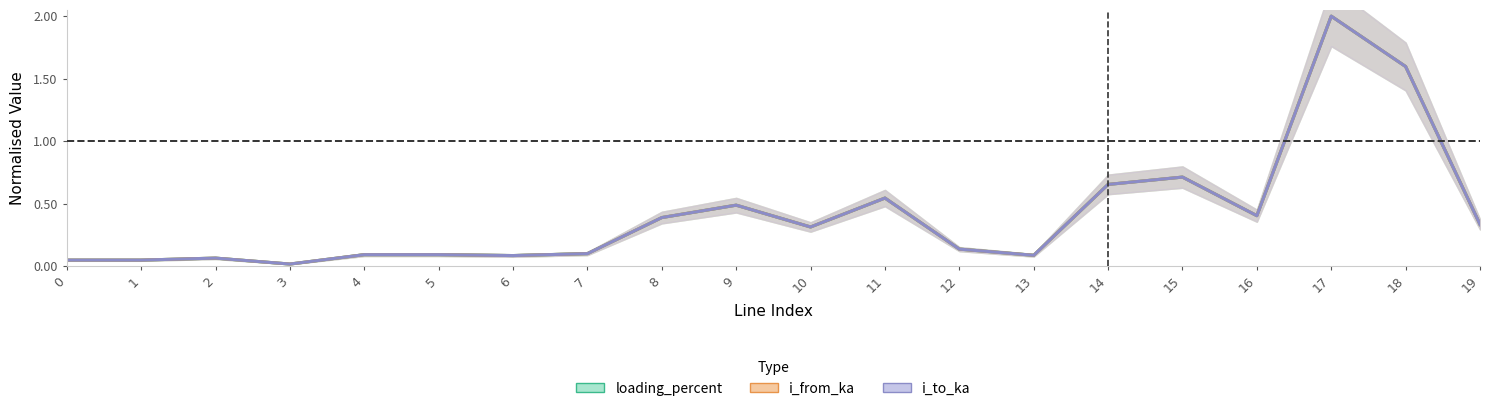

Which category has the lowest value in the loading_percent series?

3